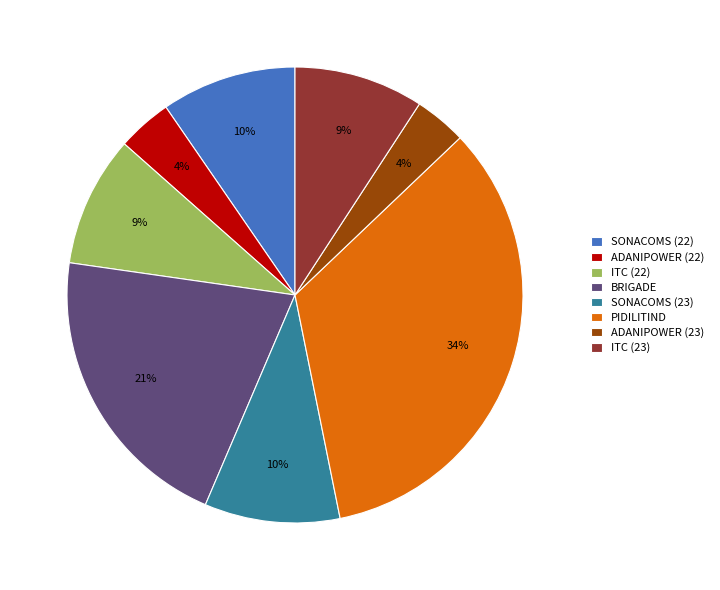

To the nearest percent, what is the combined percentage of ITC (23) and SONACOMS (23)?

19%